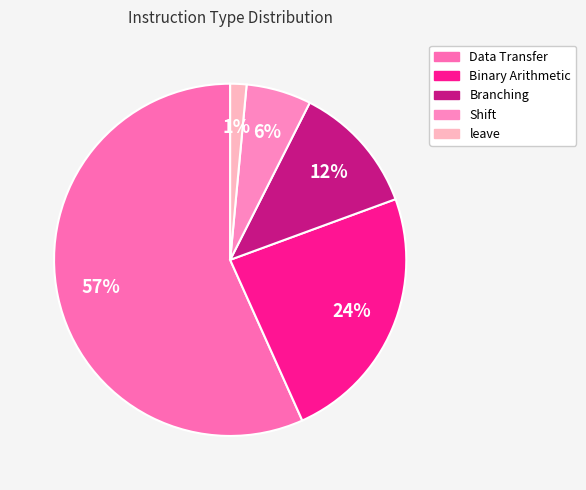

To the nearest percent, what is the combined percentage of Binary Arithmetic and Shift?

30%